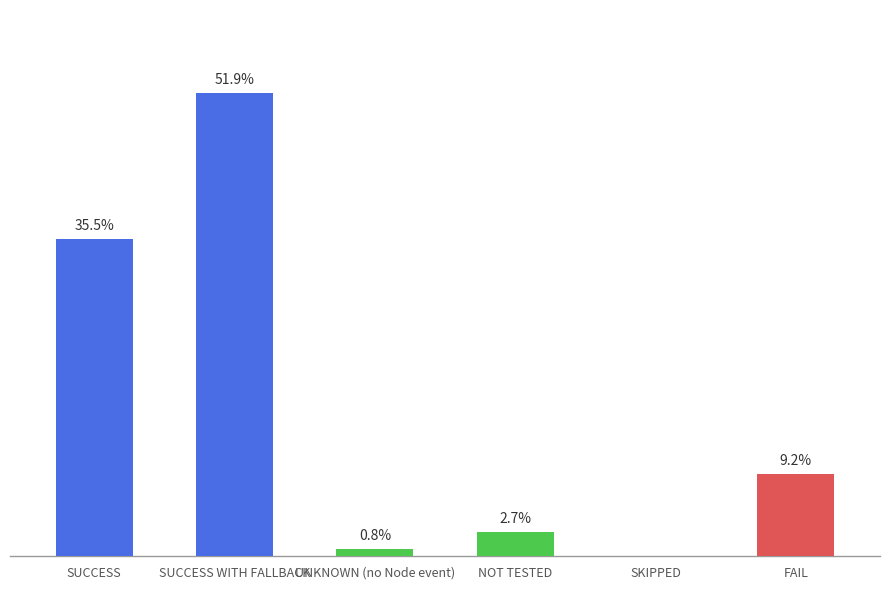

At which label does the data first exceed 9?

SUCCESS